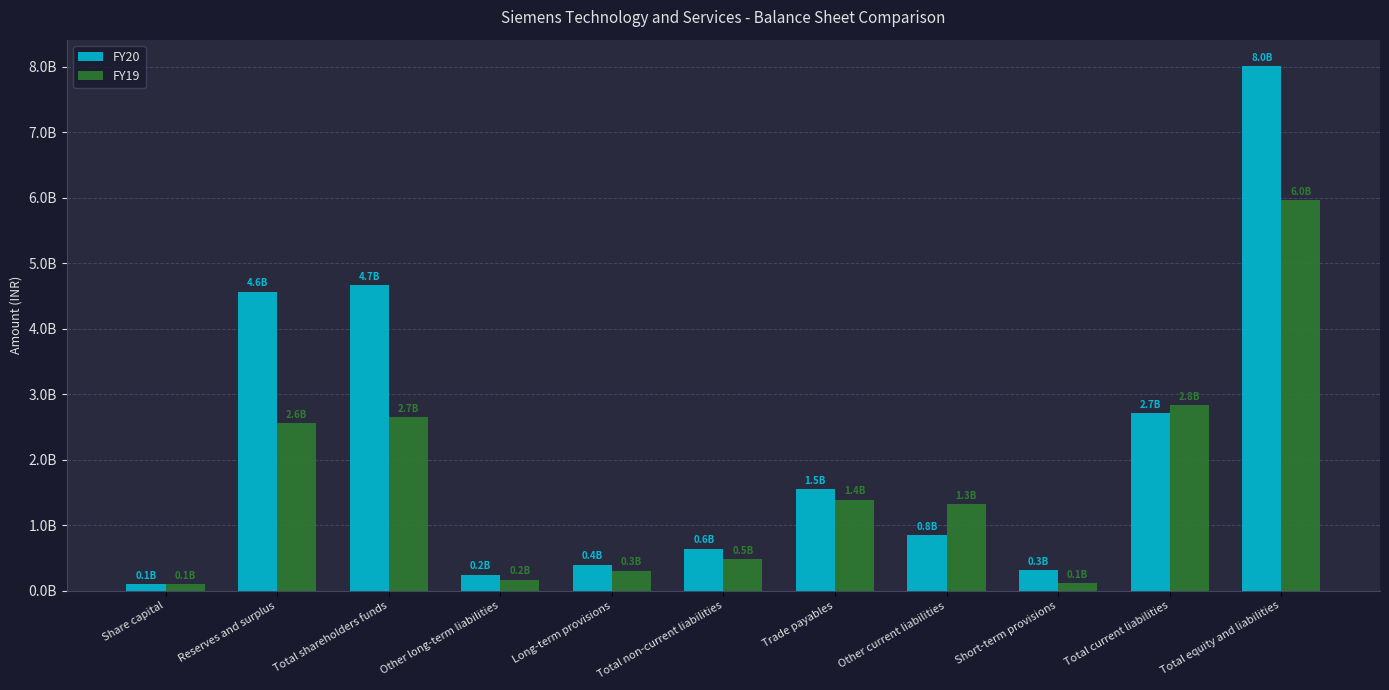

Does the chart contain stacked bars?

No